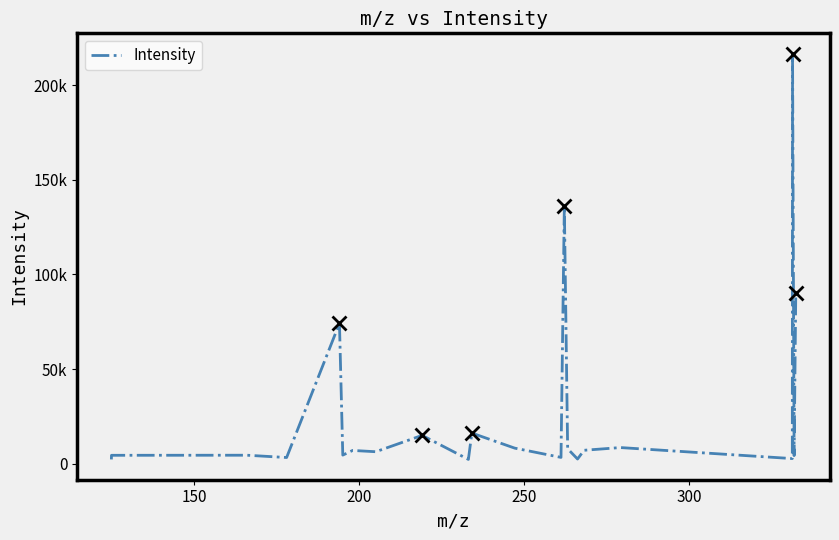

How many interior local valleys (lower than both neighbors) does the data have?

8